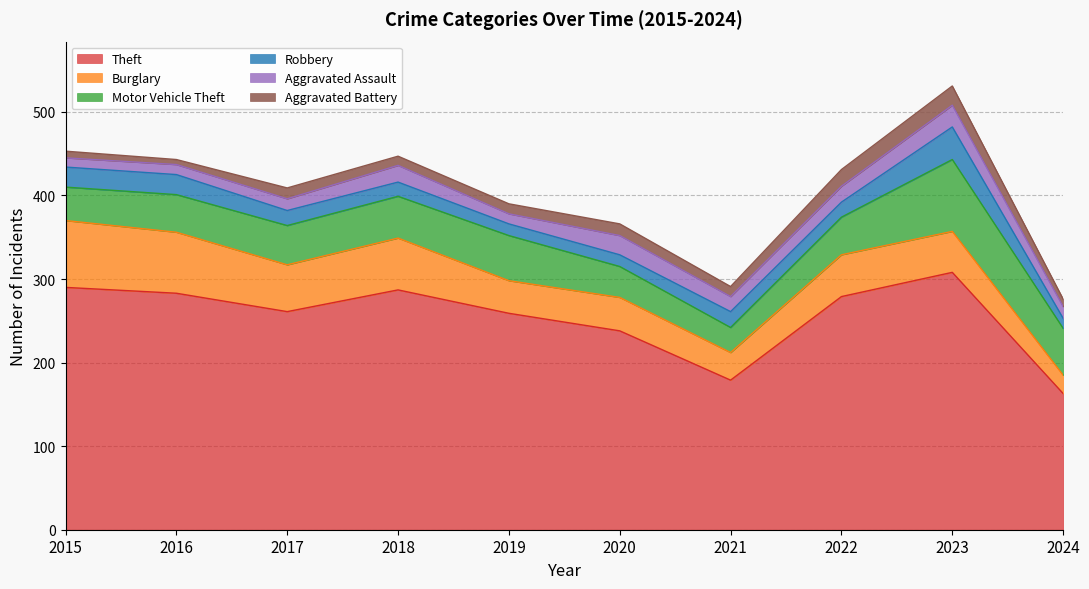

What is the lowest value of the Burglary series?

22